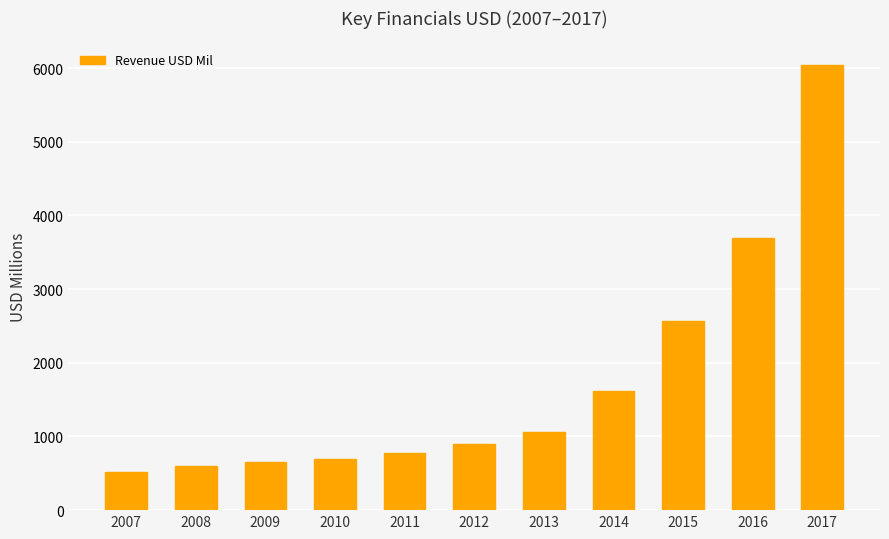

Which has a higher value, 2016 or 2011?

2016